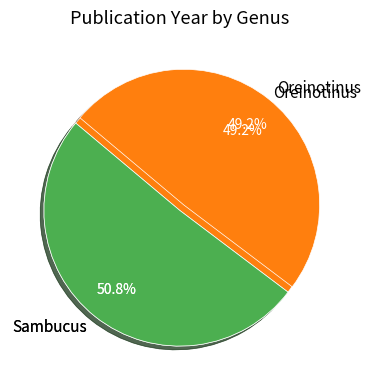

What is the smallest slice in the pie chart?

Oreinotinus